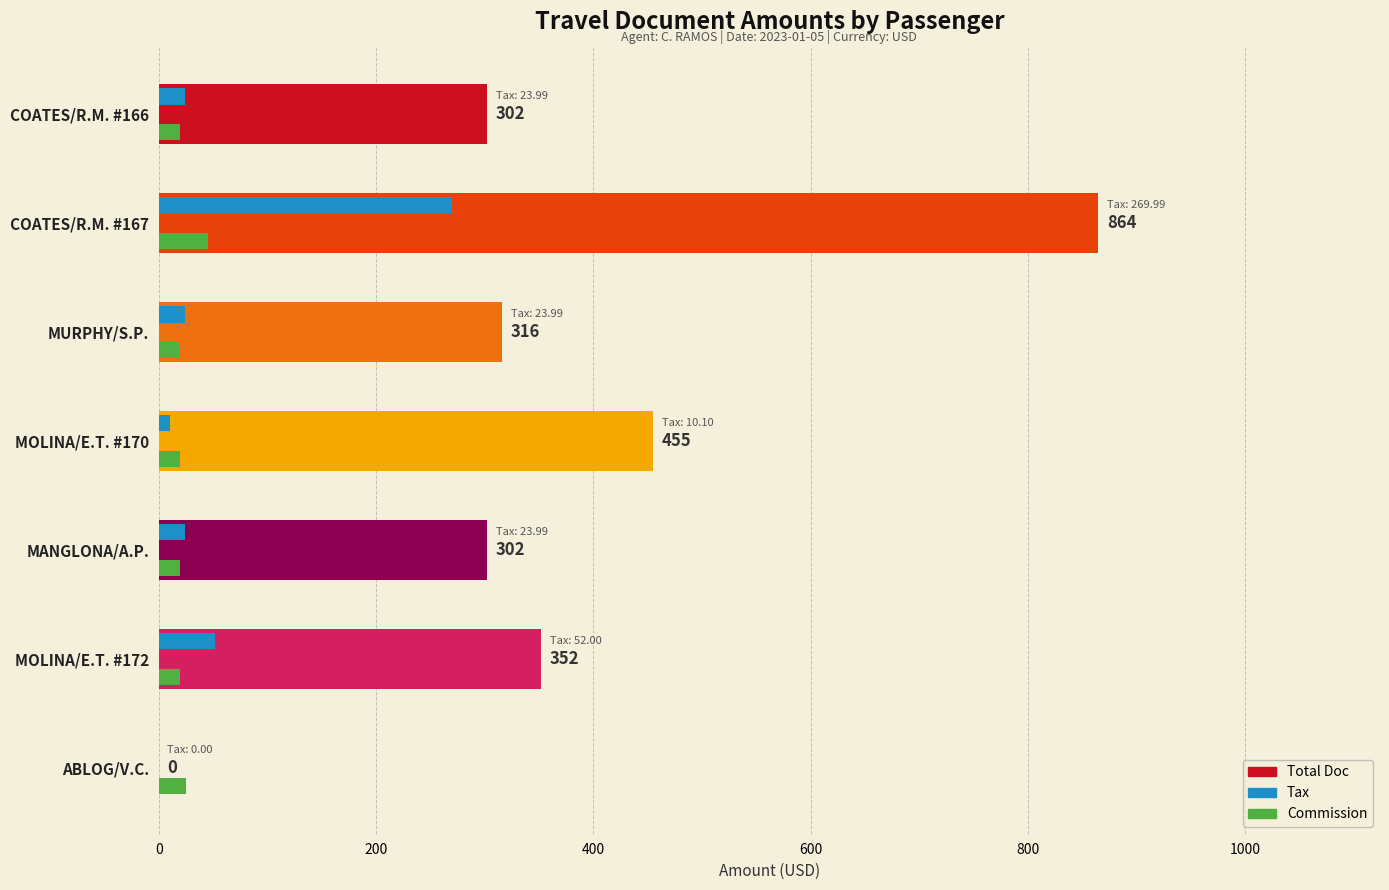

How many positive values does the Total Doc series have?

6